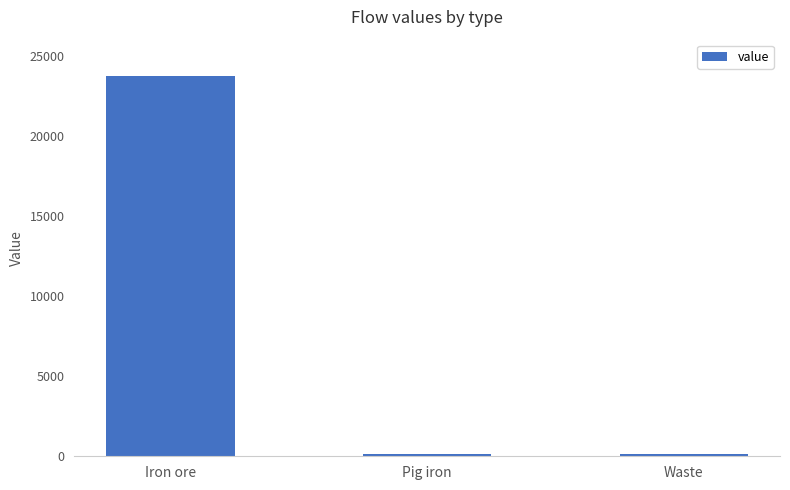

Reading left to right, extract all data points from this chart.

23714.9	149.4	149.4